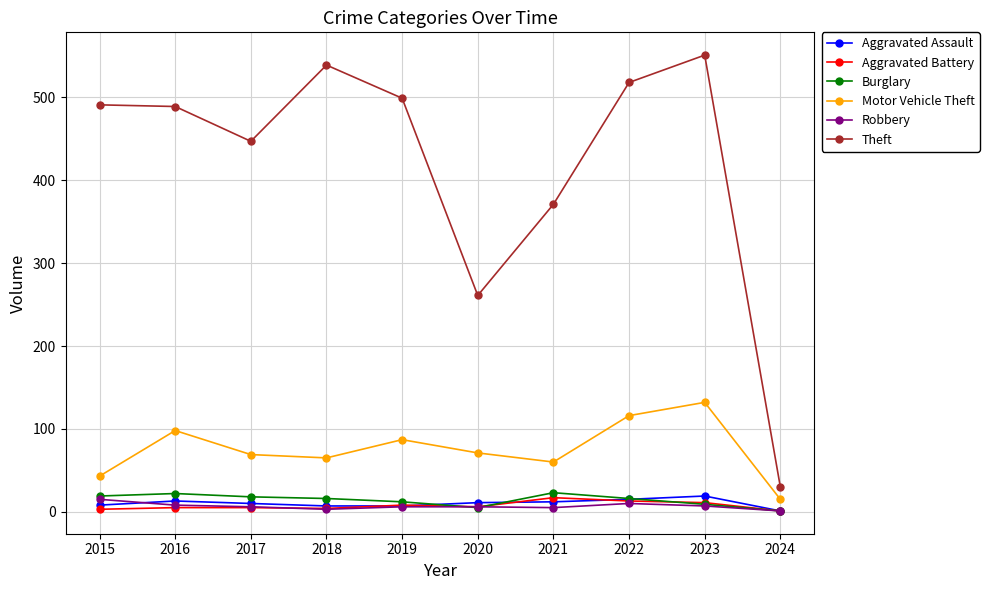

True or false: Motor Vehicle Theft has more than 1 points higher than both neighbors.

True